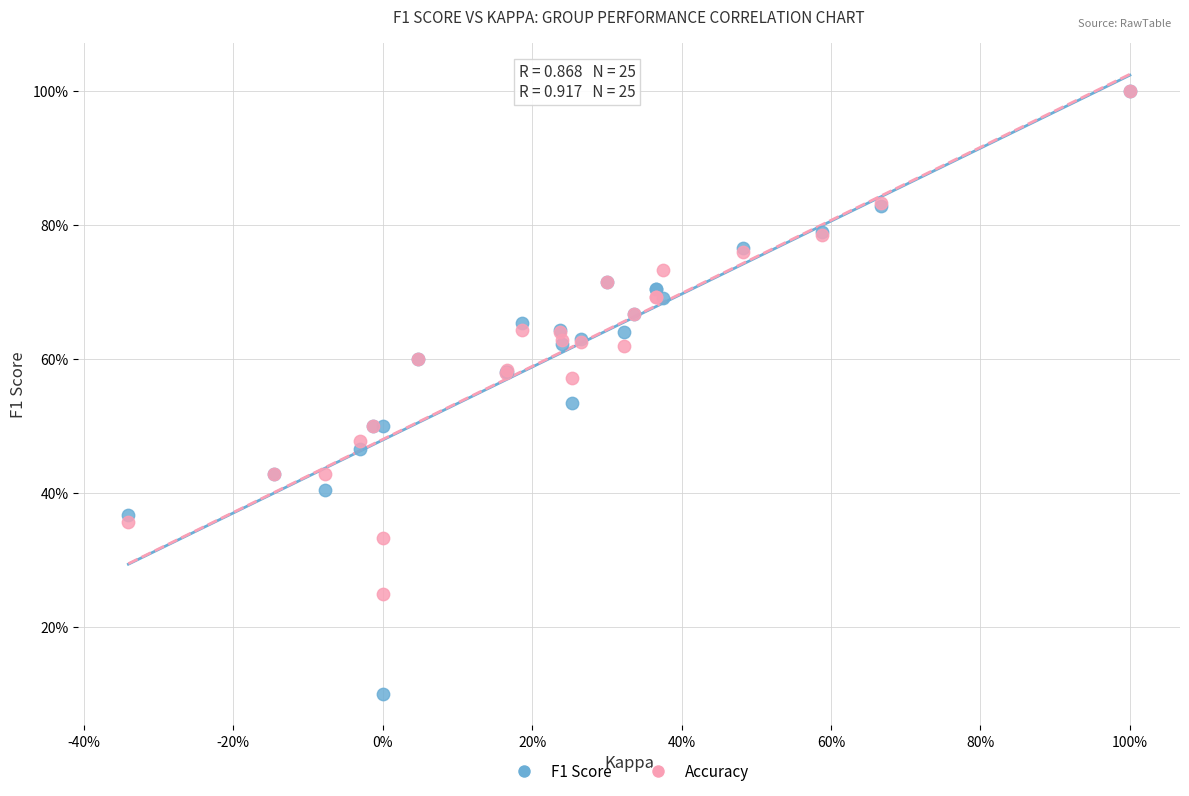

What are all the series names shown in the legend?

F1 Score, Accuracy